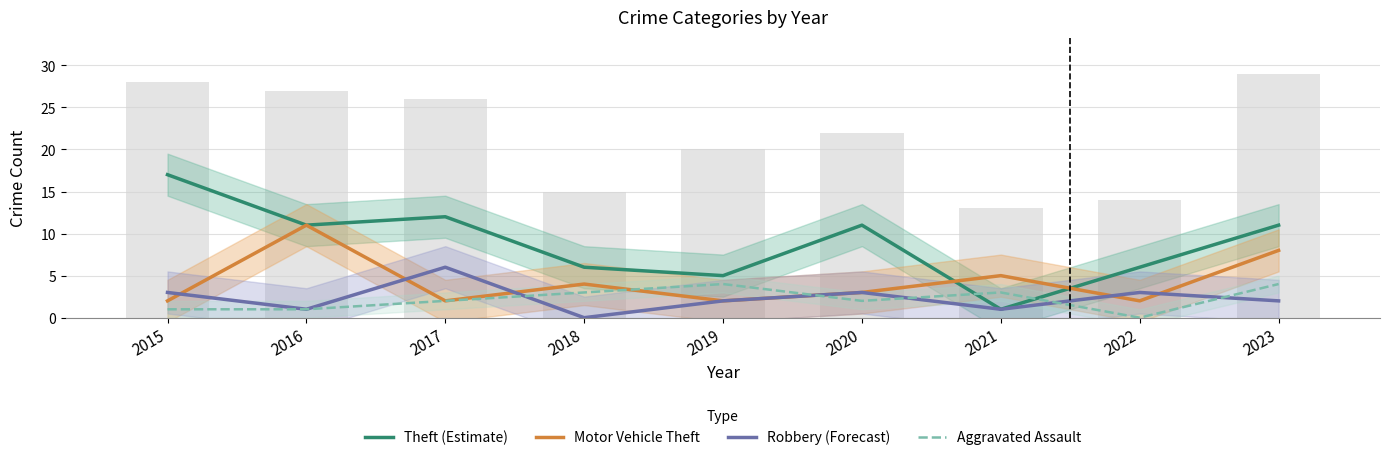

What is the greatest value displayed?

17